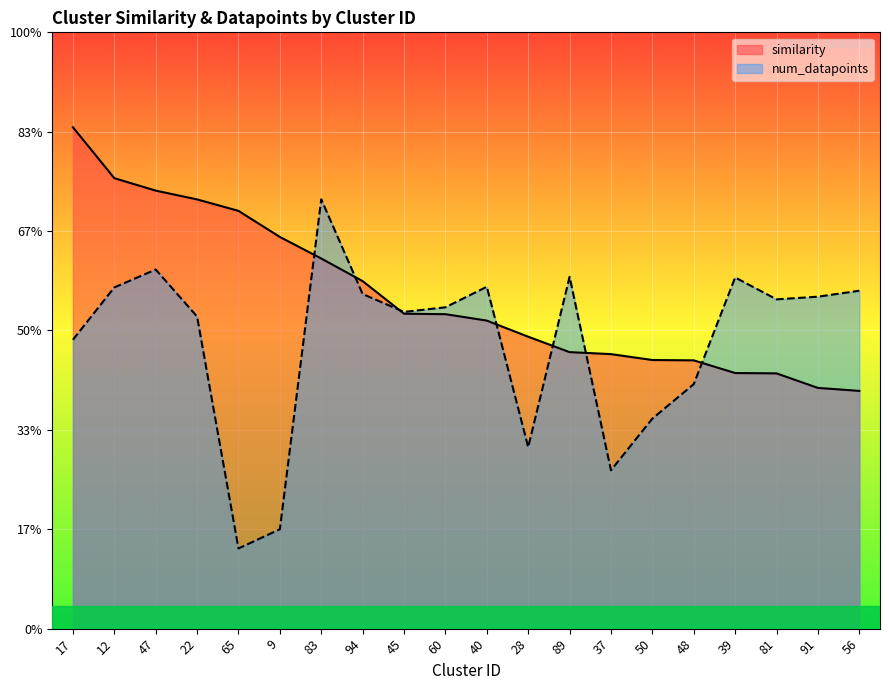

What is the total value across all series at 50?

1.3